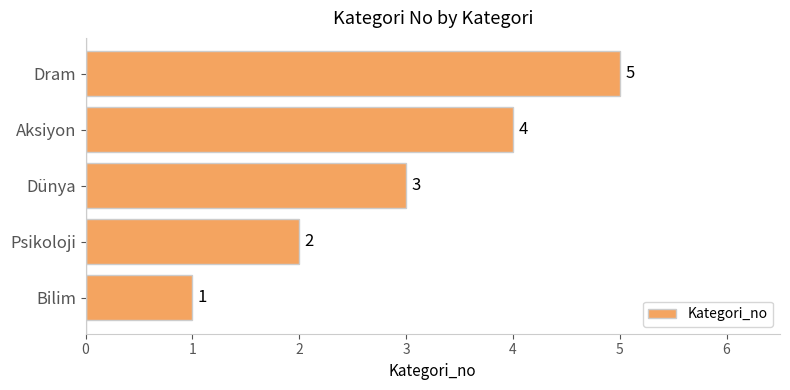

Rank the categories by value from lowest to highest.

Bilim, Psikoloji, Dünya, Aksiyon, Dram